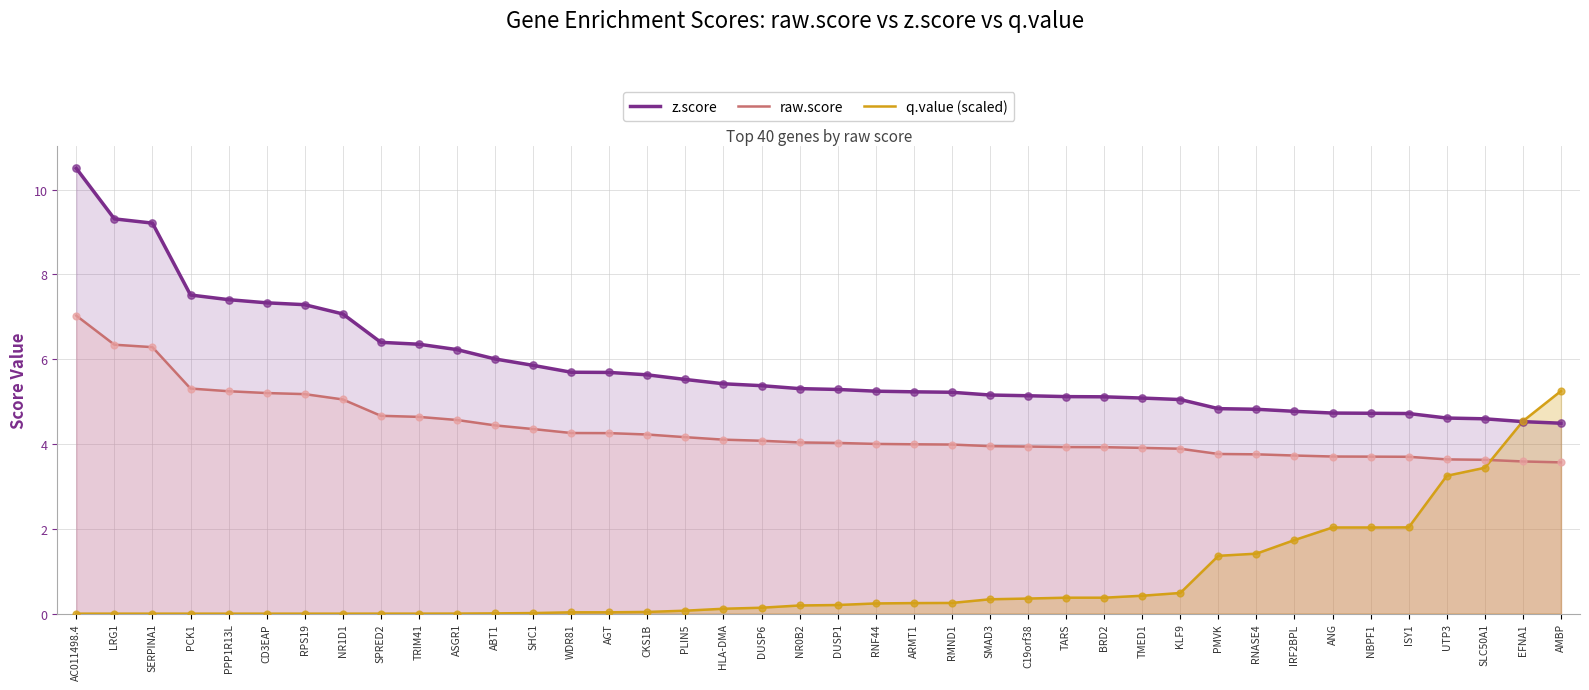

What are all the series names shown in the legend?

z.score, raw.score, q.value (scaled)